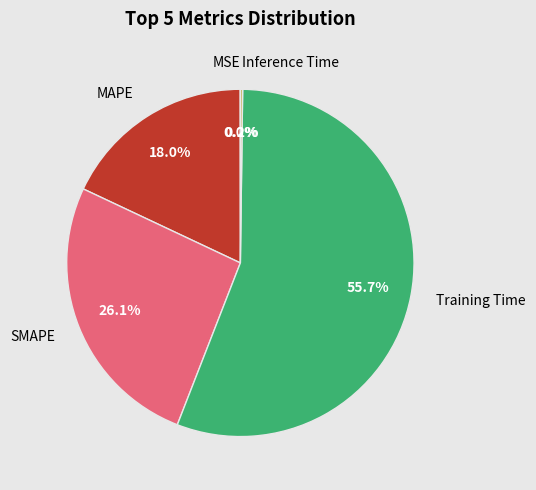

Do MAPE and Training Time together represent more than half of the pie?

Yes